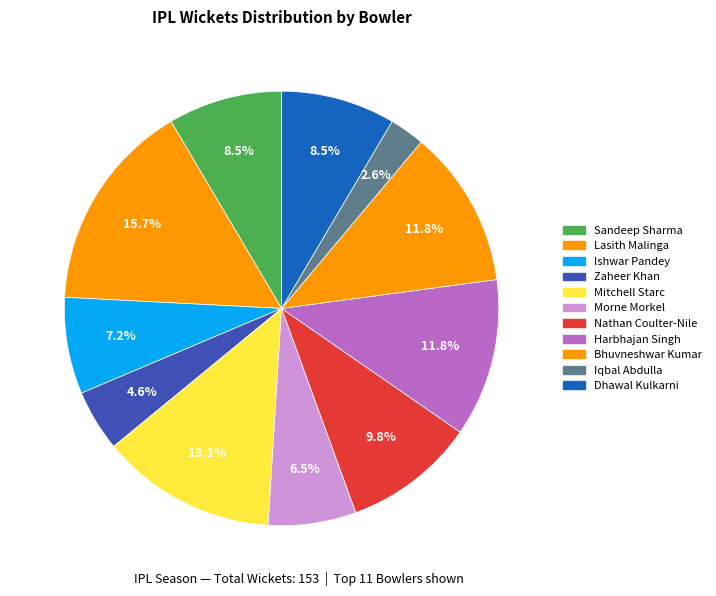

The Iqbal Abdulla slice represents 3% of the pie. True or false?

True